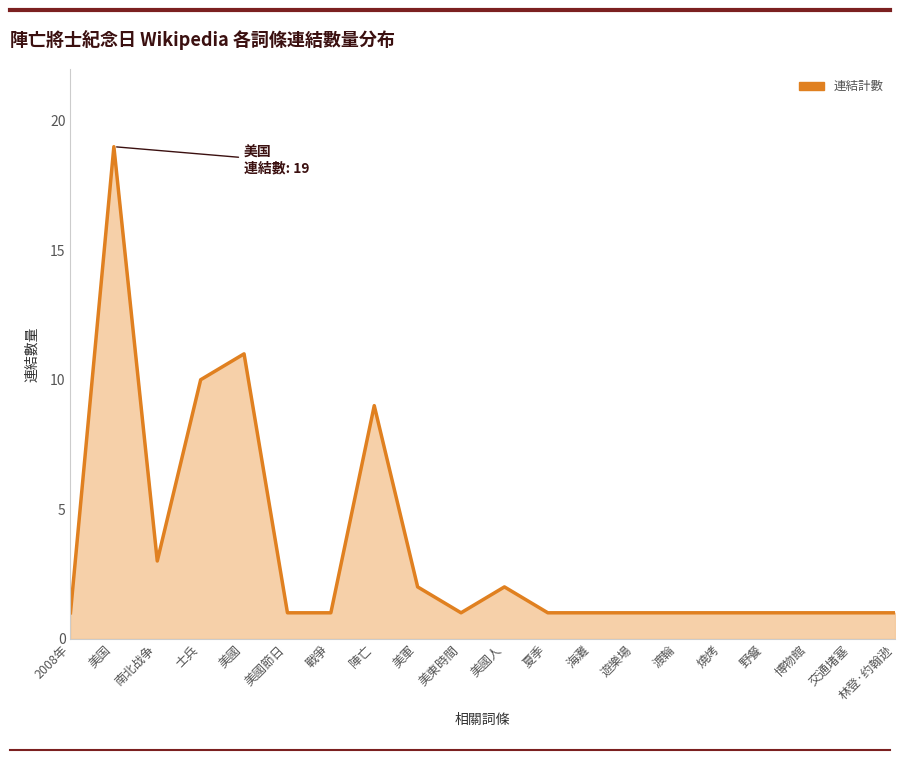

What is the sum of all values?

69